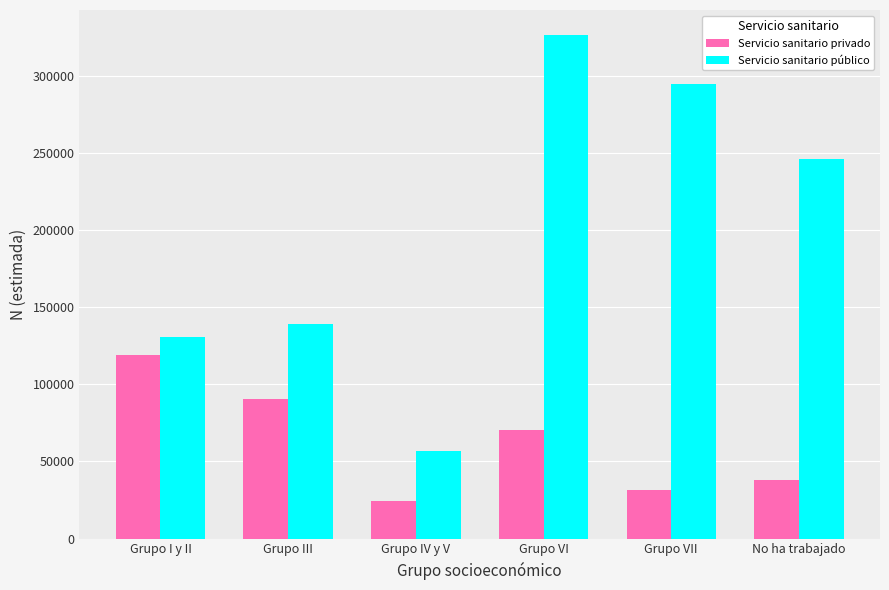

How many groups of bars are there?

6